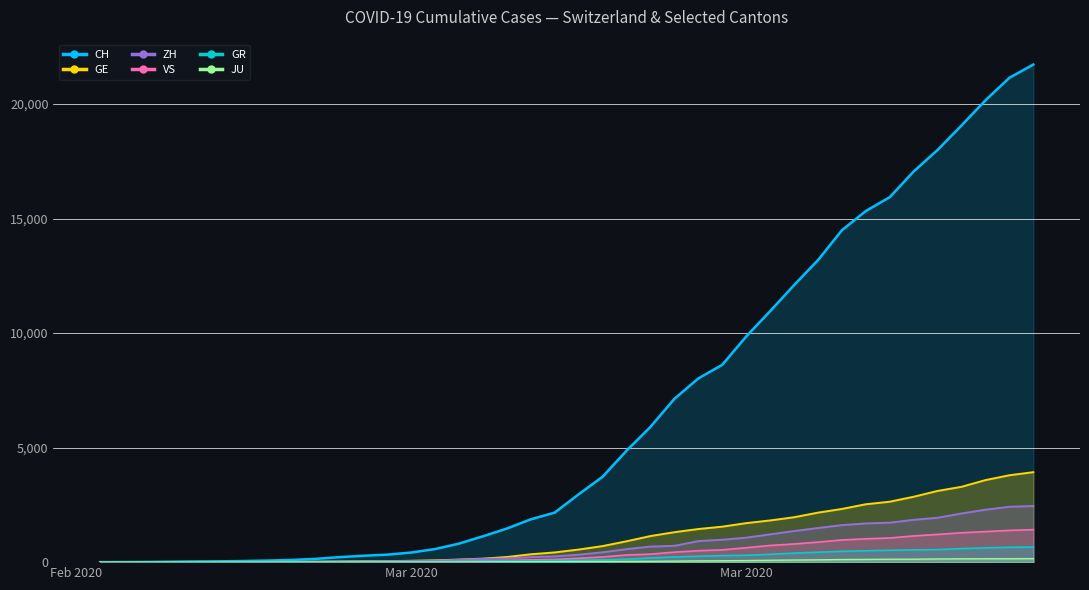

How many lines are shown in the chart?

6